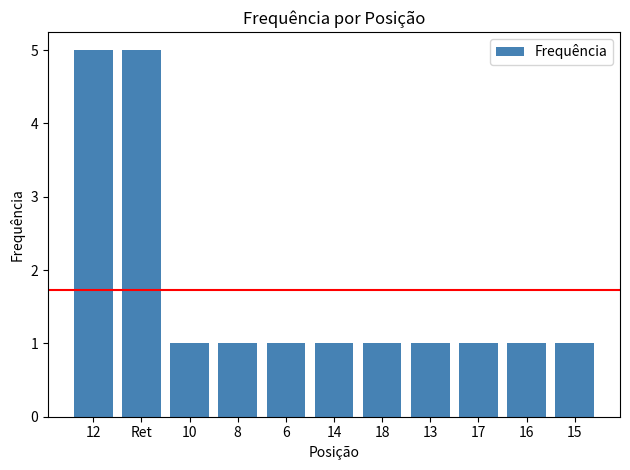

What is the maximum value shown in the chart?

5